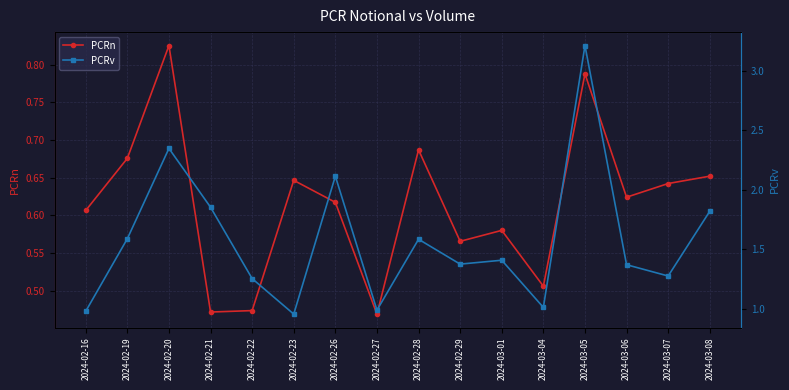

The value of PCRn at 2024-02-29 is 0.6. True or false?

True